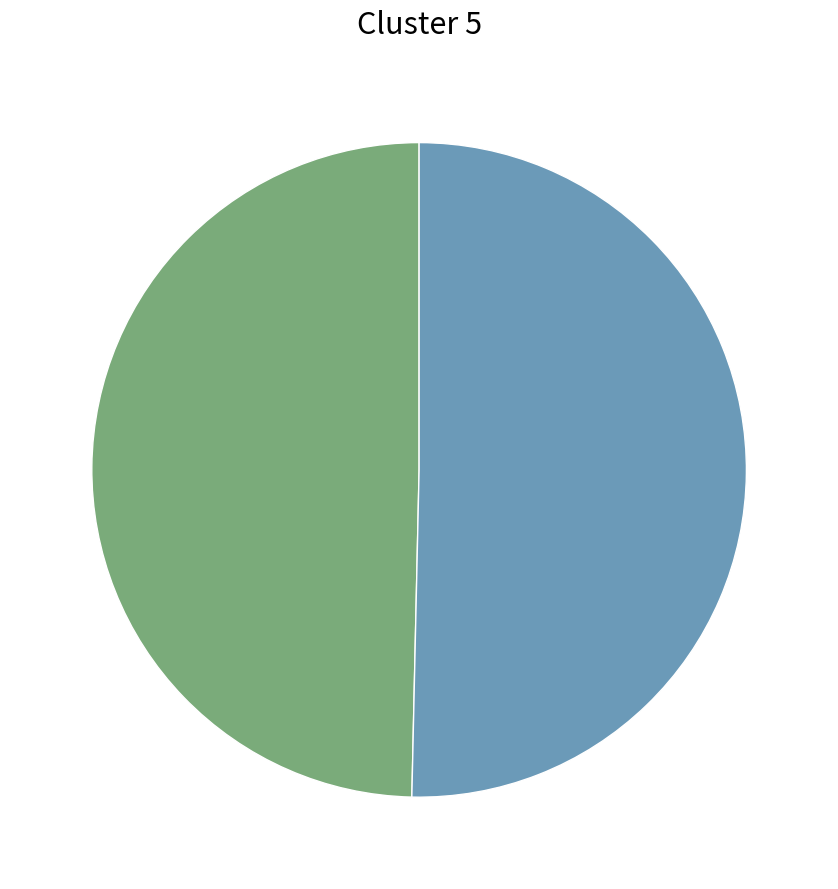

Is there any slice that represents more than half of the pie?

Yes